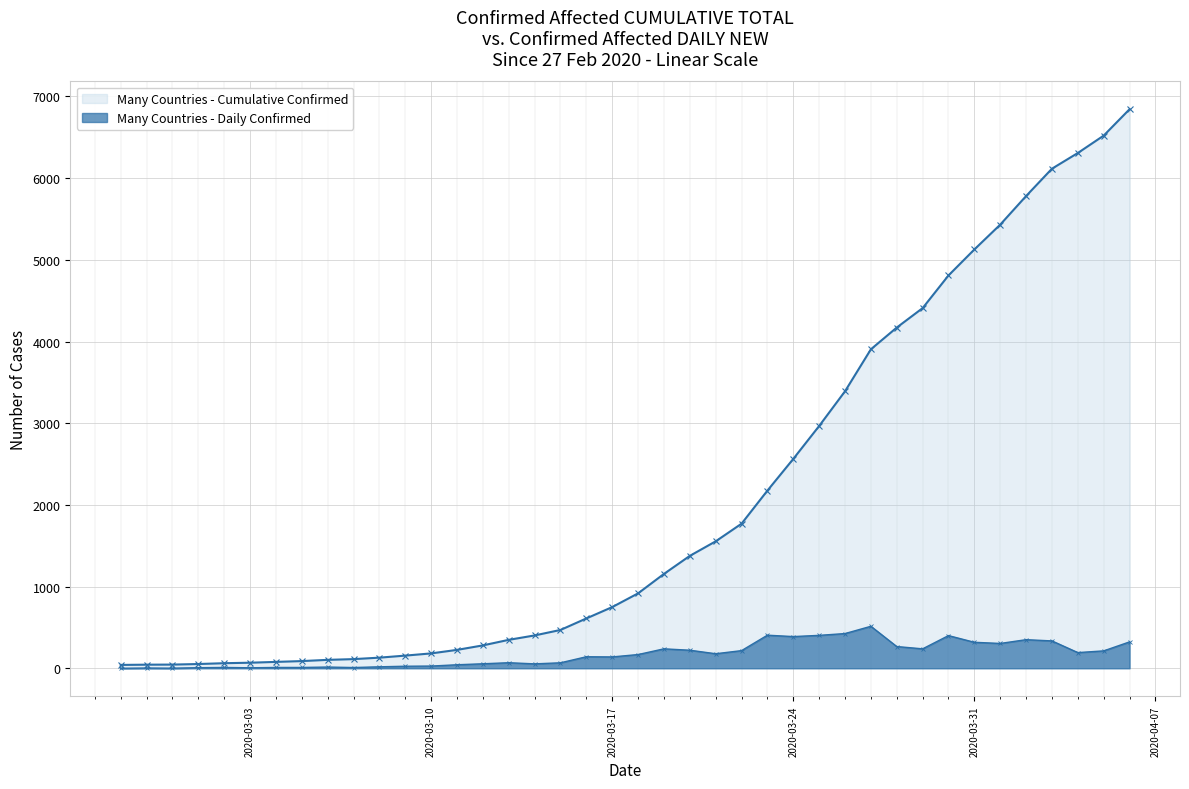

At which label is the value closest to 3442?

2020-03-26